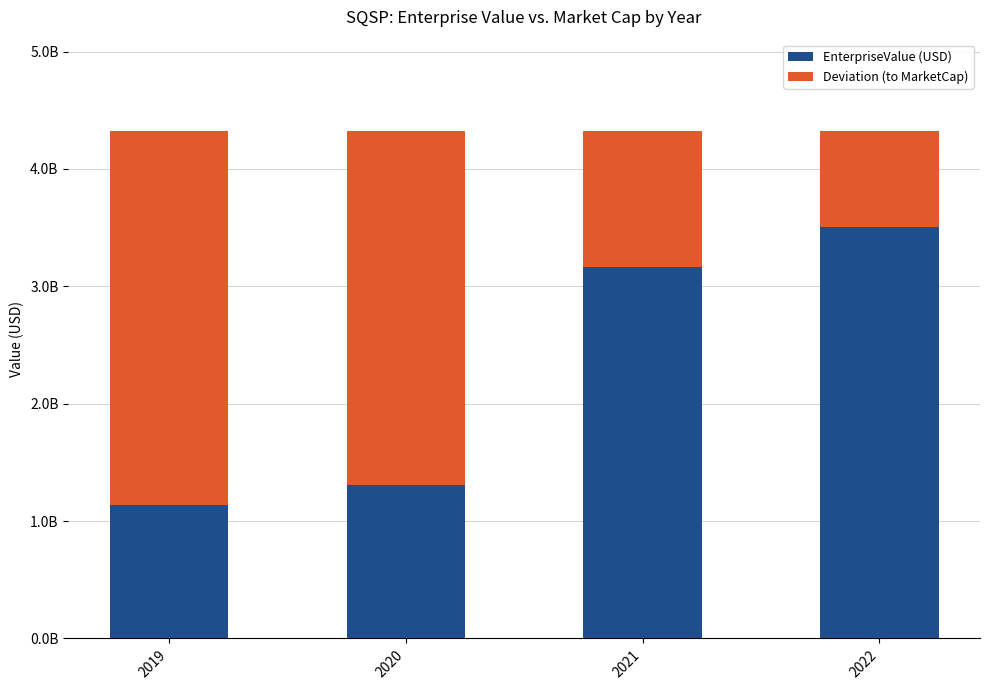

Does the chart contain any negative values?

No